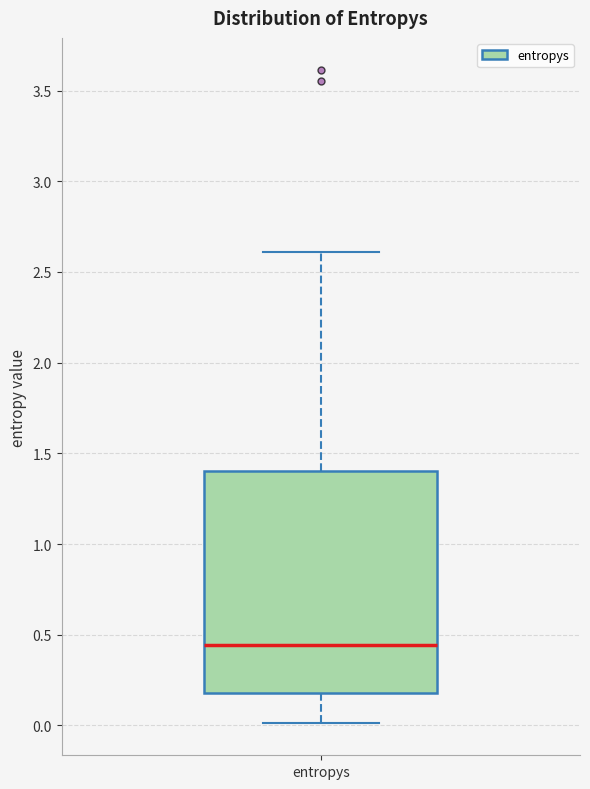

Where does the median line of the box for entropys sit on the y-axis? The values are not printed on the chart, so give them approximately, as read against the axis.

0.45